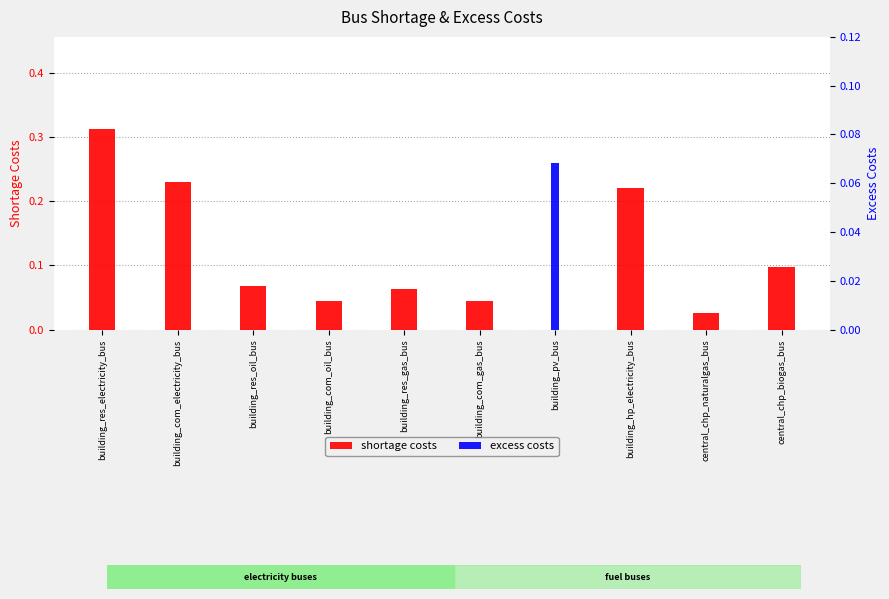

Is it true that shortage costs equals 0.0 at central_chp_naturalgas_bus?

False